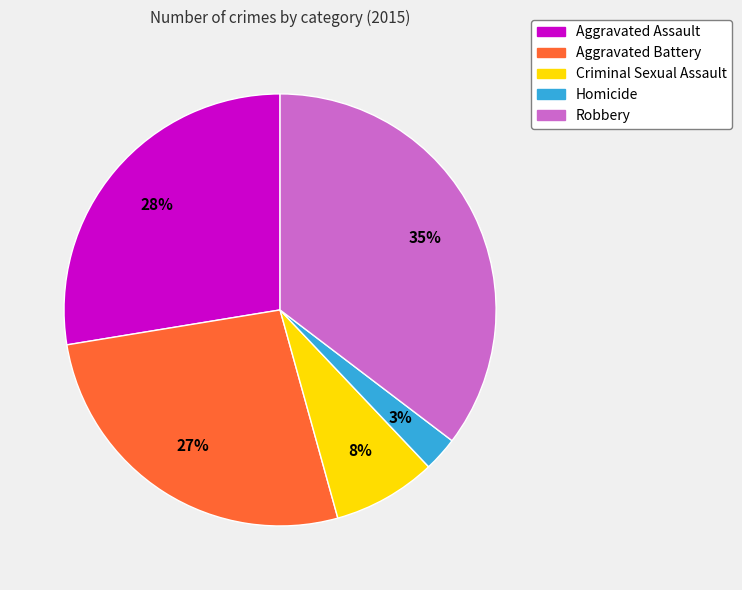

True or false: Homicide accounts for 3% of the total.

True